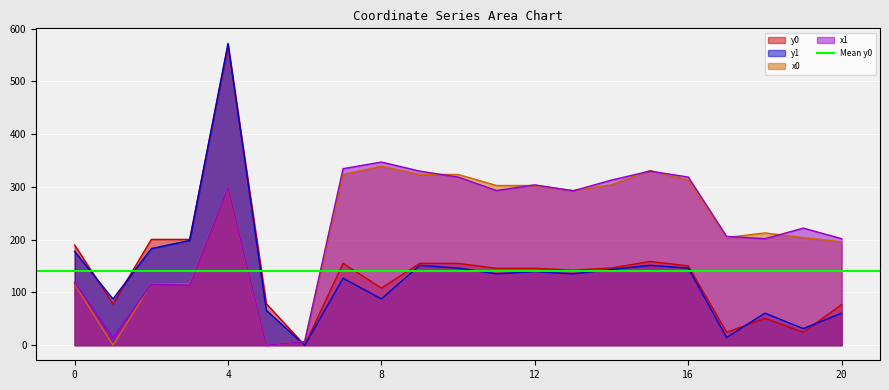

How many values in the x1 series exceed 292?

11